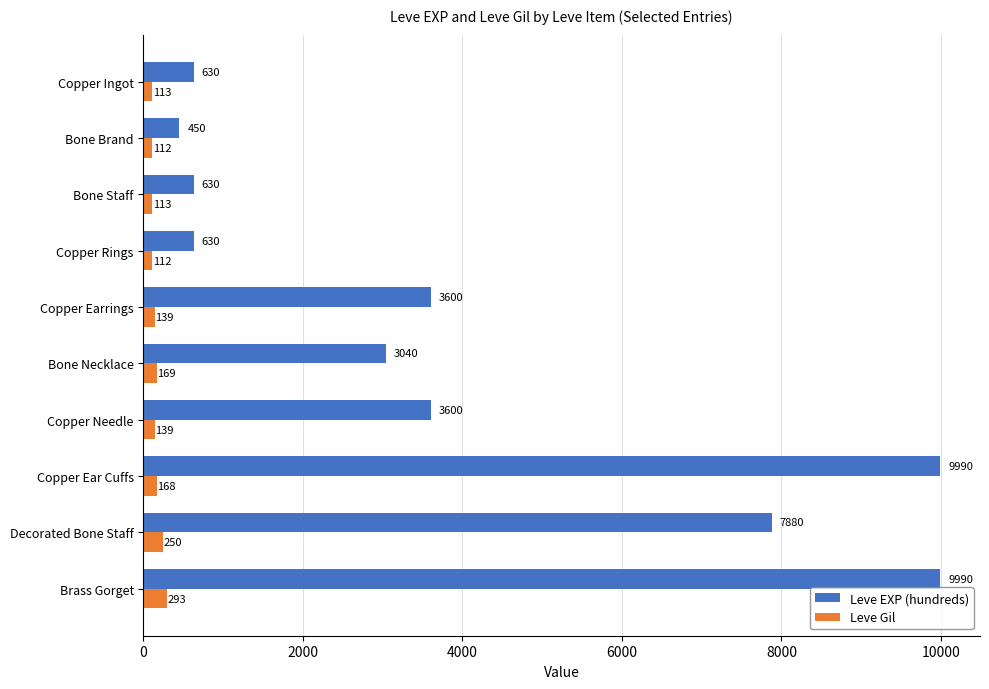

Rank the series by their average value, from lowest to highest.

Leve Gil, Leve EXP (hundreds)